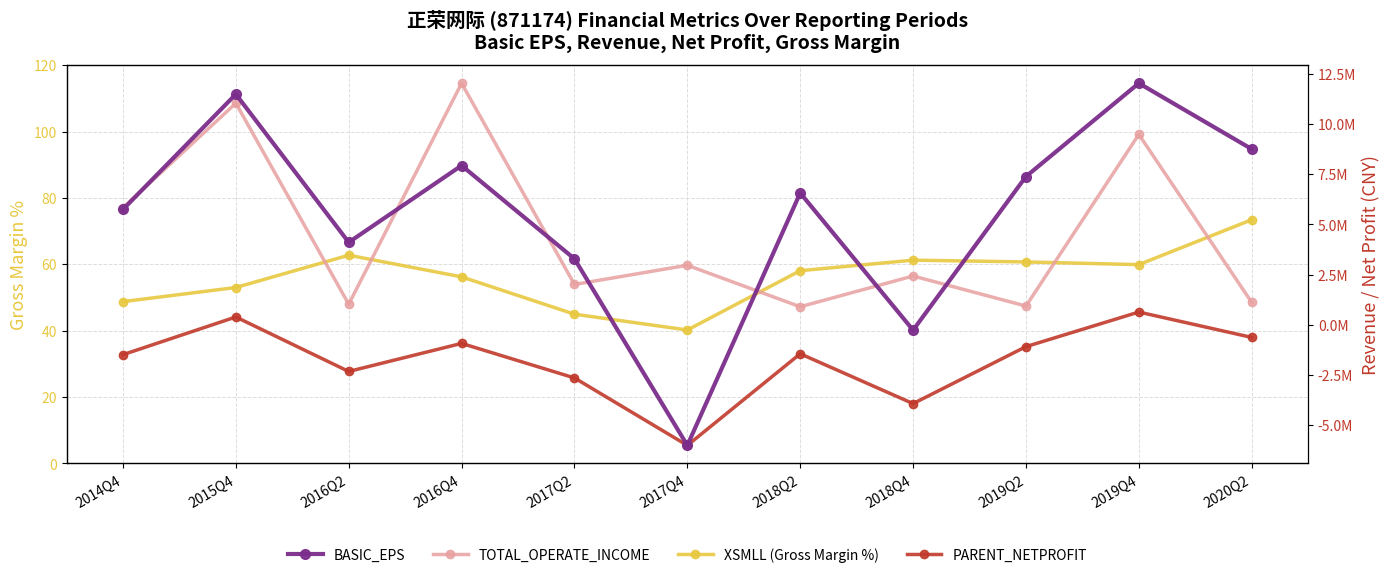

True or false: PARENT_NETPROFIT and TOTAL_OPERATE_INCOME intersect in this chart.

False